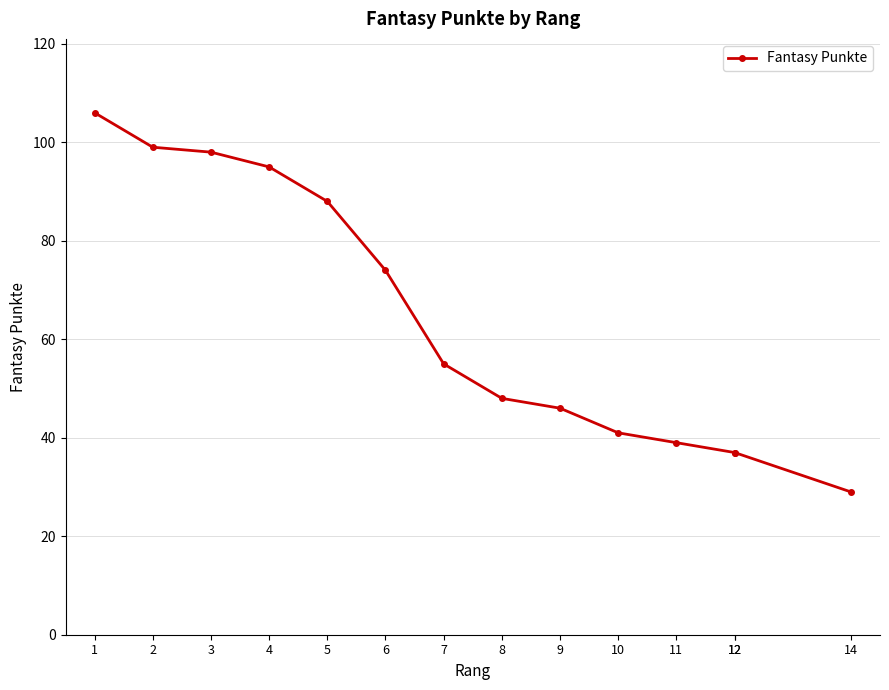

True or false: the data shows 73 at 7.

False